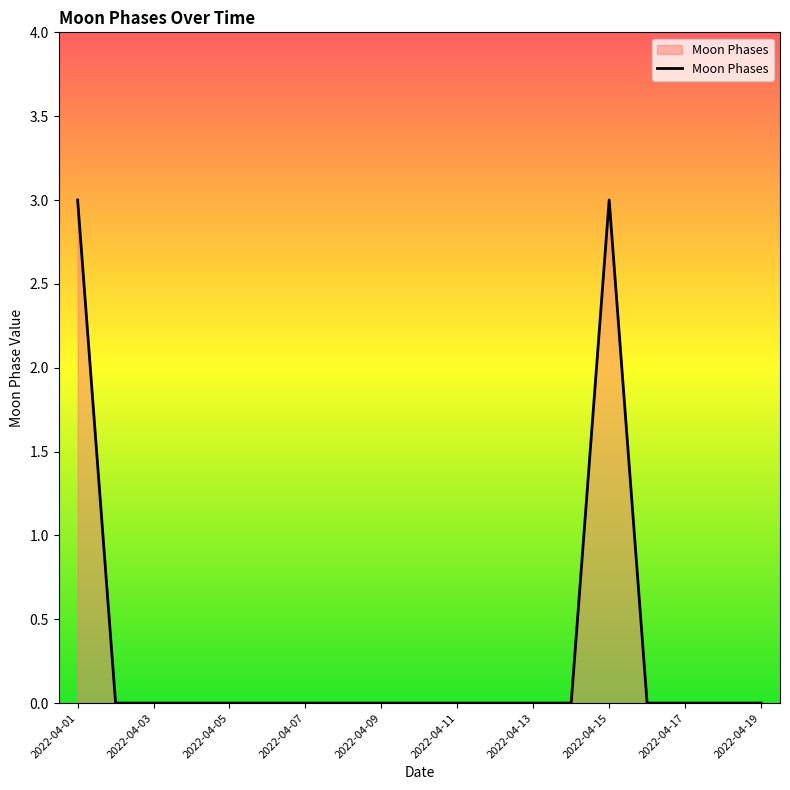

What is the maximum value shown in the chart?

3